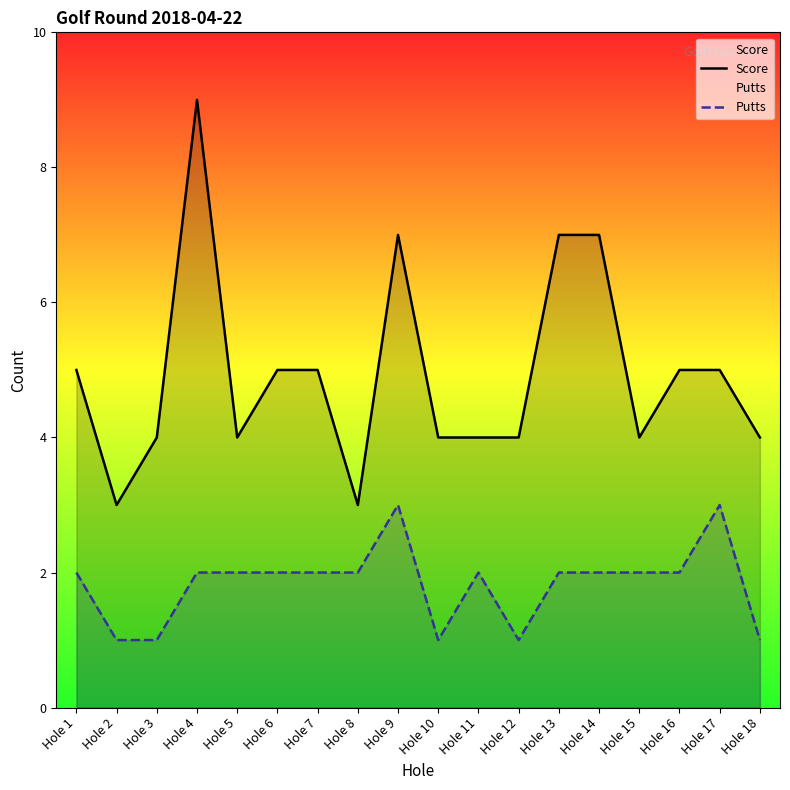

Reading right to left, extract all data points from this chart.

Score: Hole 18=4	Hole 17=5	Hole 16=5	Hole 15=4	Hole 14=7	Hole 13=7	Hole 12=4	Hole 11=4	Hole 10=4	Hole 9=7	Hole 8=3	Hole 7=5	Hole 6=5	Hole 5=4	Hole 4=9	Hole 3=4	Hole 2=3	Hole 1=5
Putts: Hole 18=1	Hole 17=3	Hole 16=2	Hole 15=2	Hole 14=2	Hole 13=2	Hole 12=1	Hole 11=2	Hole 10=1	Hole 9=3	Hole 8=2	Hole 7=2	Hole 6=2	Hole 5=2	Hole 4=2	Hole 3=1	Hole 2=1	Hole 1=2